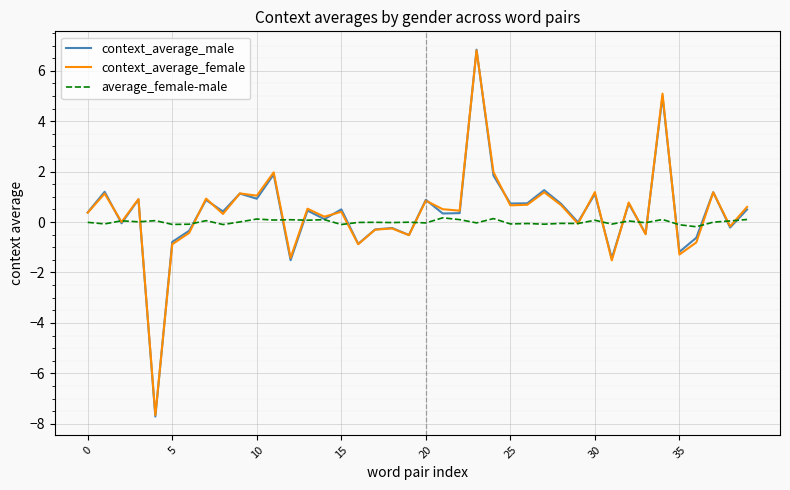

True or false: context_average_female and average_female-male intersect in this chart.

True